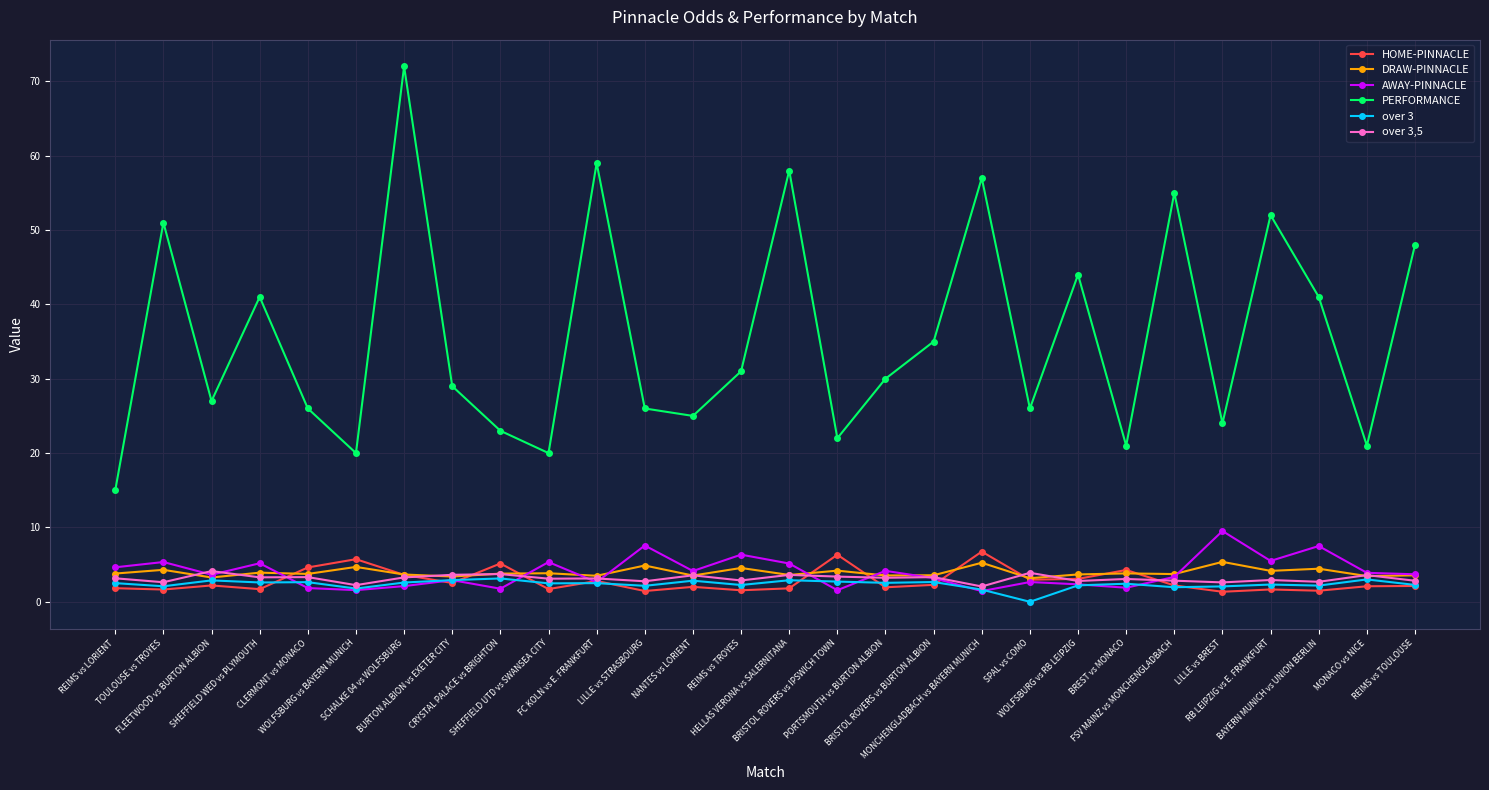

What is the difference between the maximum and minimum values in the over 3 series?

3.1